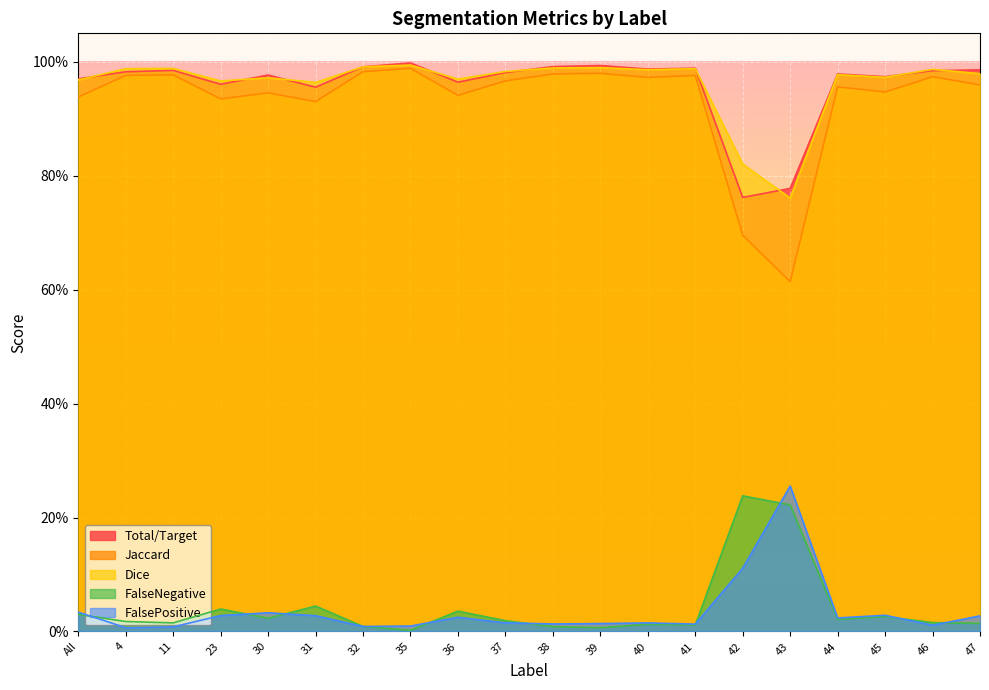

Which label corresponds to the smallest value in the chart?

35